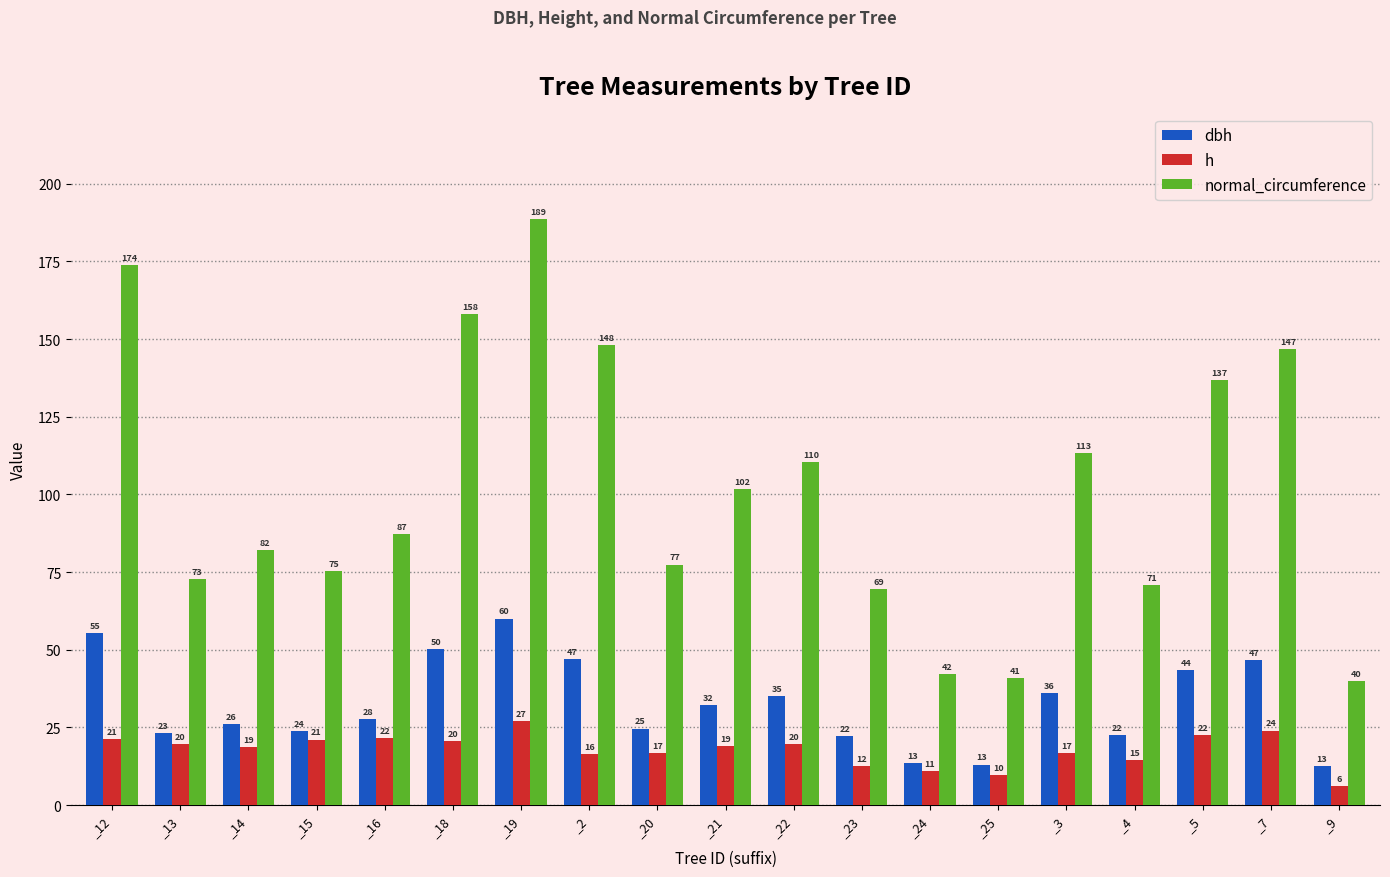

Between _23 and _5, which series saw the biggest shift?

normal_circumference